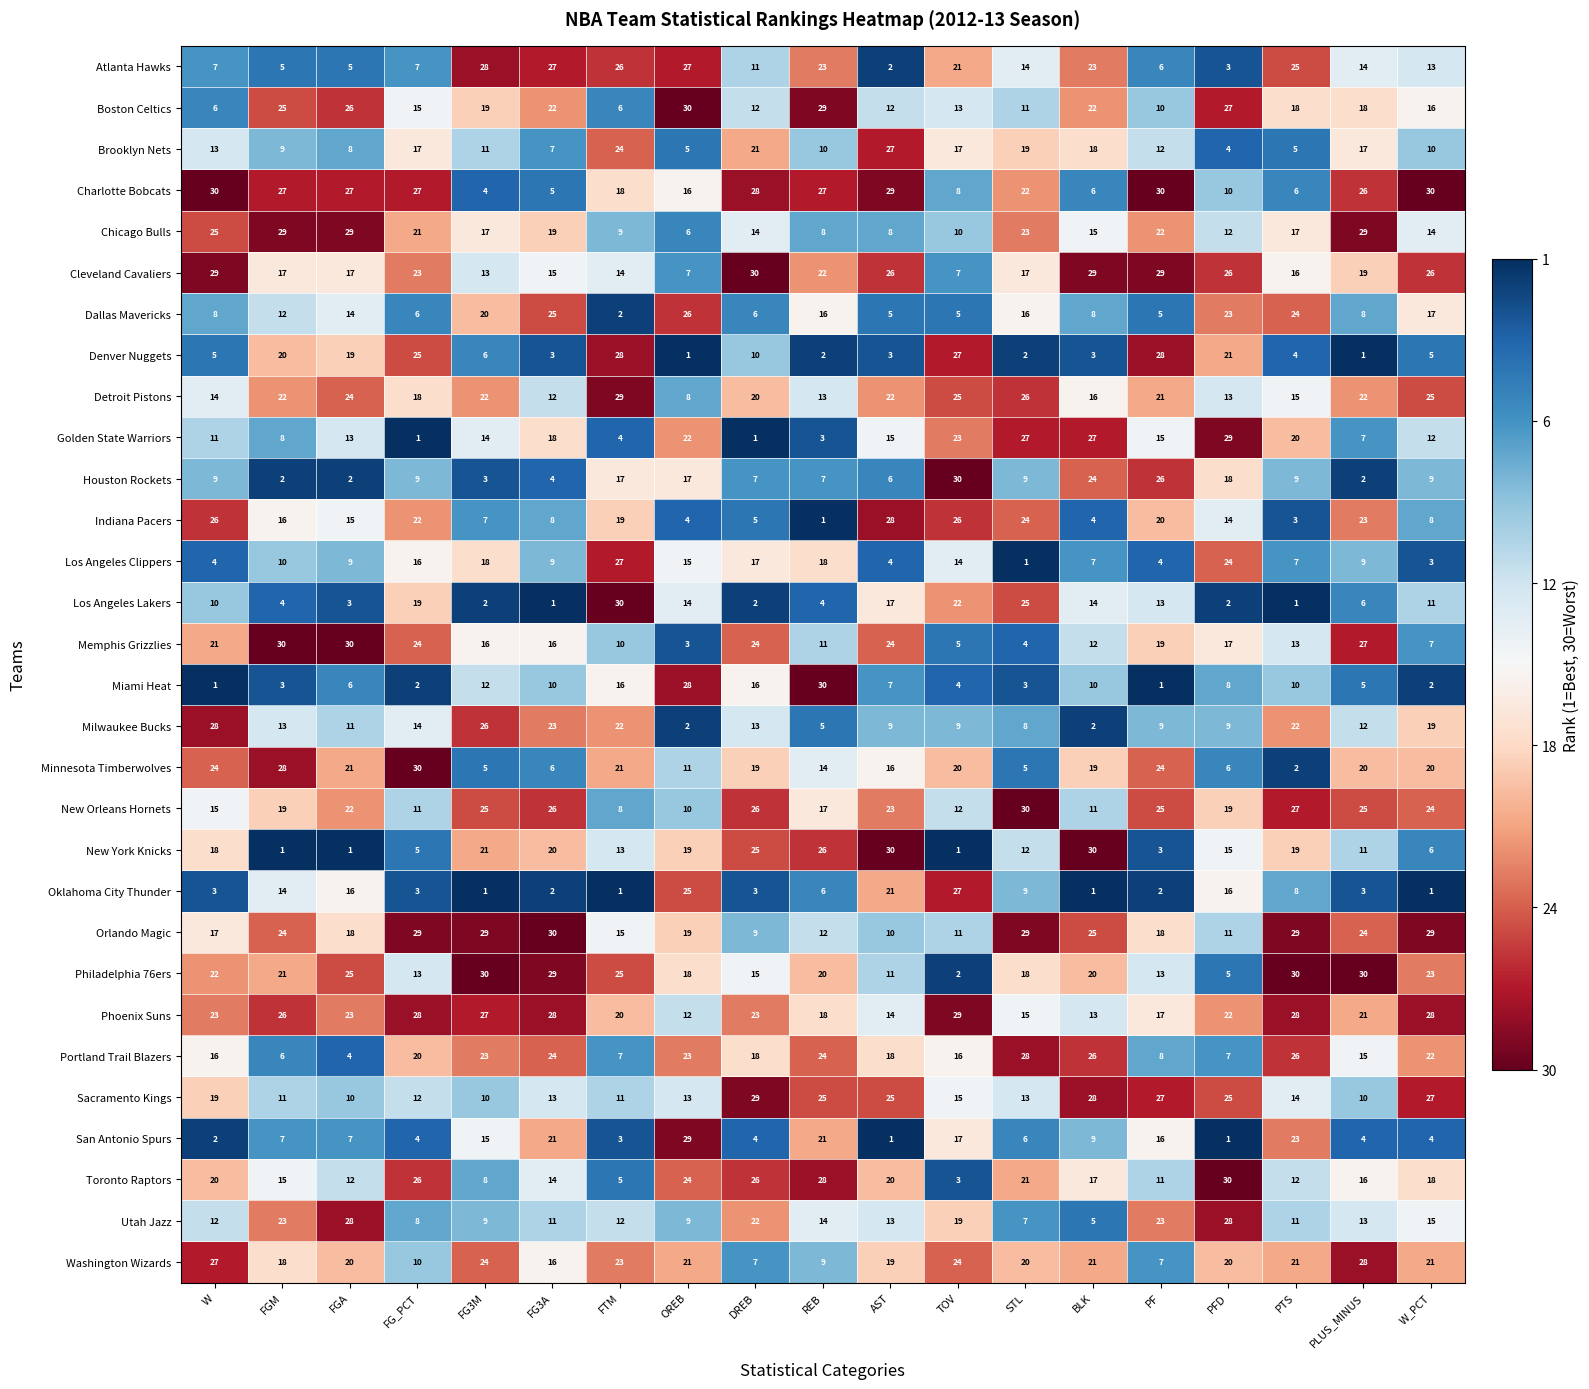

What is the sum of the Dallas Mavericks values at FG_PCT and REB?

22